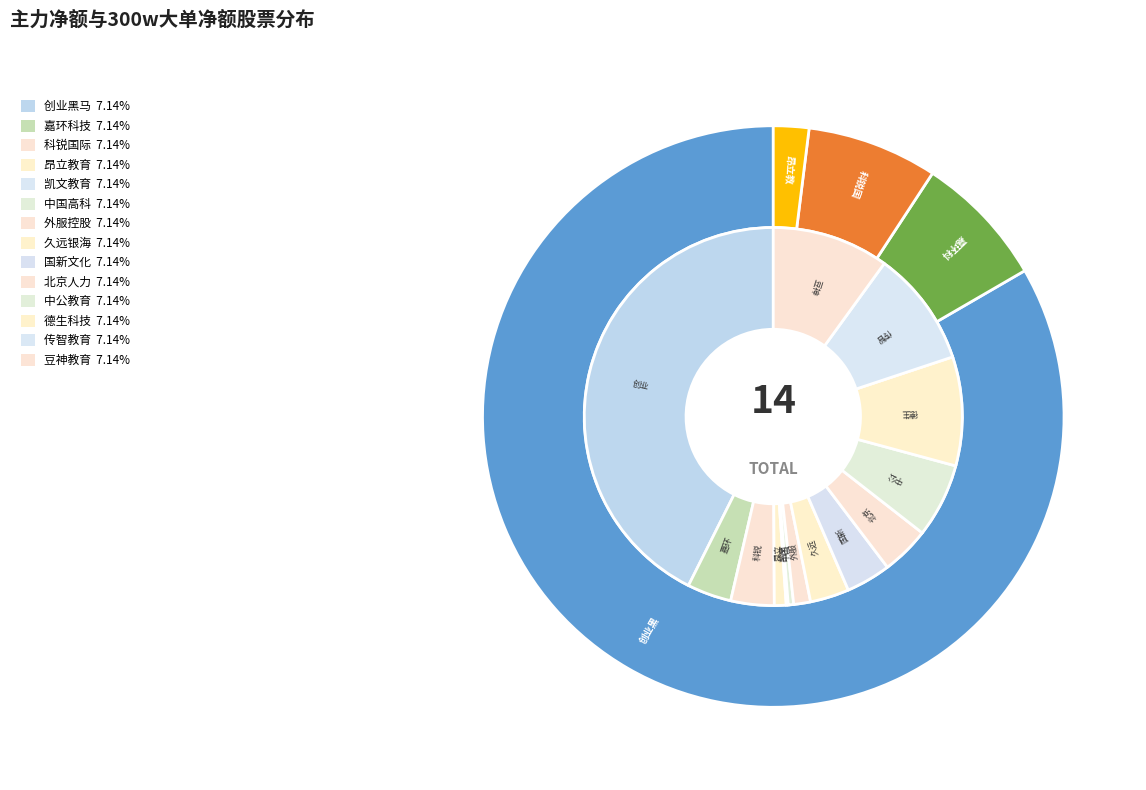

Which category has the biggest portion of the pie?

创业黑马